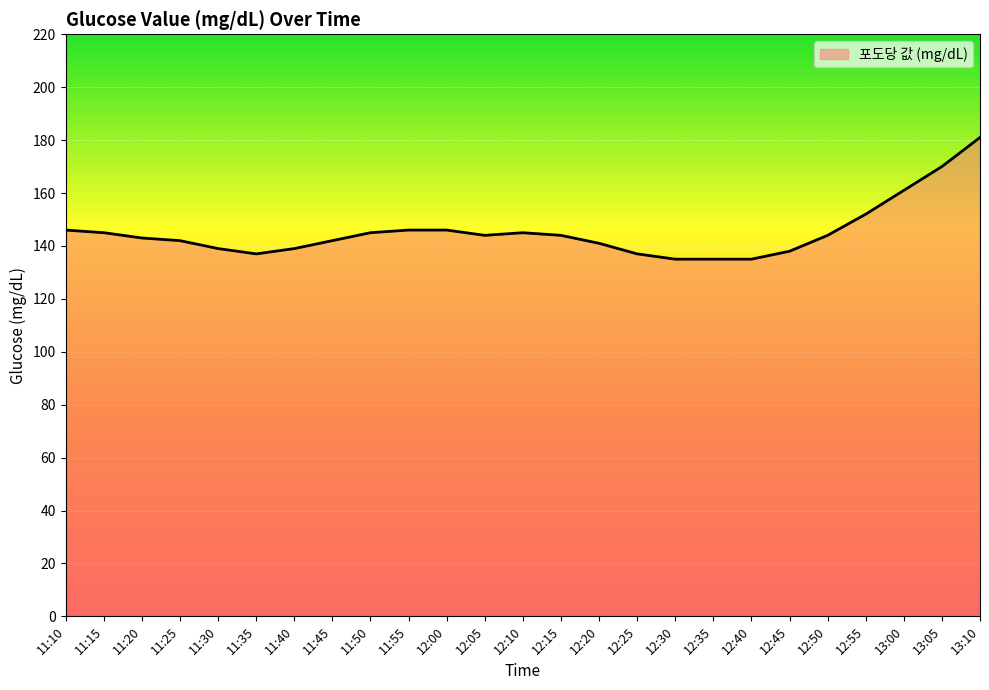

What is the smallest value displayed?

135